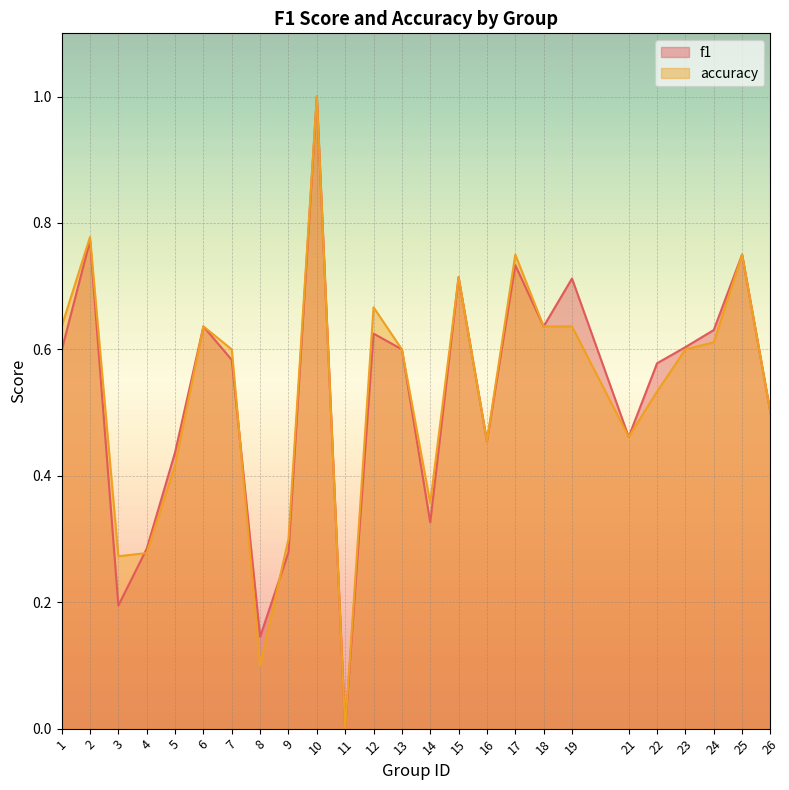

After their last crossing, which series has the higher values: f1 or accuracy?

accuracy